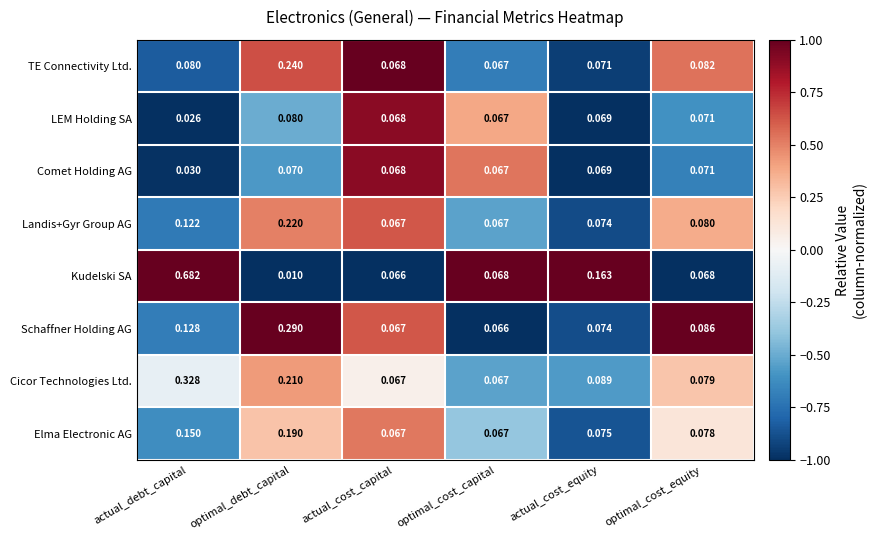

Rank the series by their maximum value, from highest to lowest.

Kudelski SA, Cicor Technologies Ltd., Schaffner Holding AG, TE Connectivity Ltd., Landis+Gyr Group AG, Elma Electronic AG, LEM Holding SA, Comet Holding AG